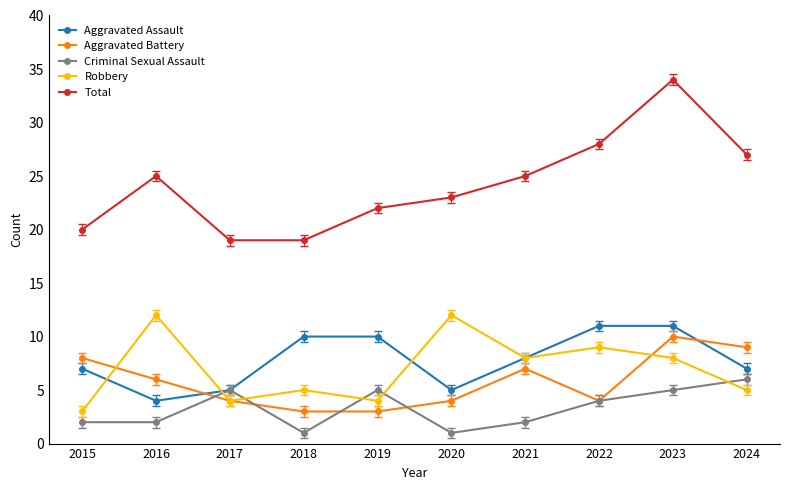

Is the value of Criminal Sexual Assault at 2018 greater than the value of Total at 2022?

No